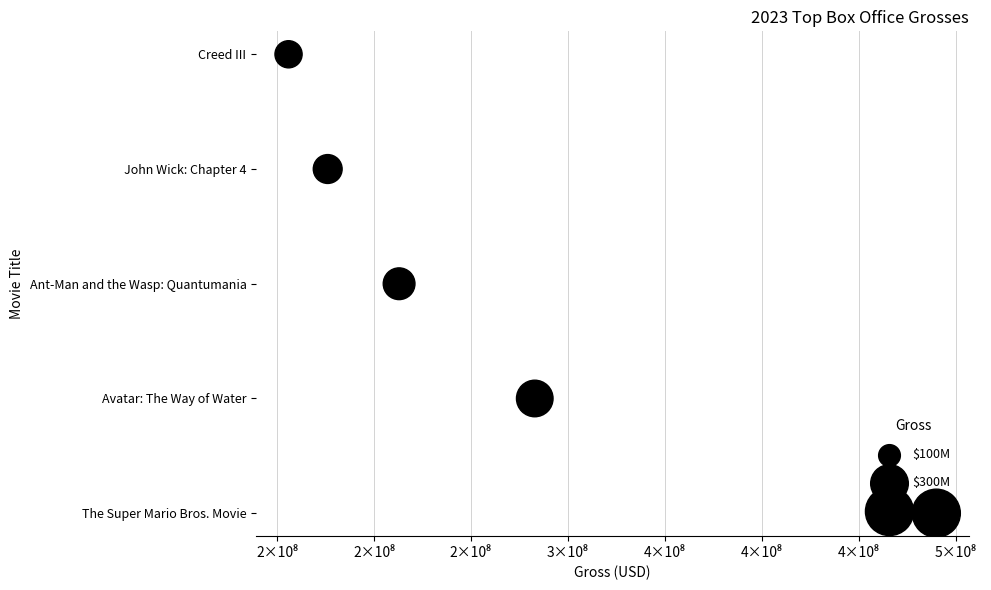

Approximately how many times larger is the value at 2×10⁸ compared to 2×10⁸?

0.5